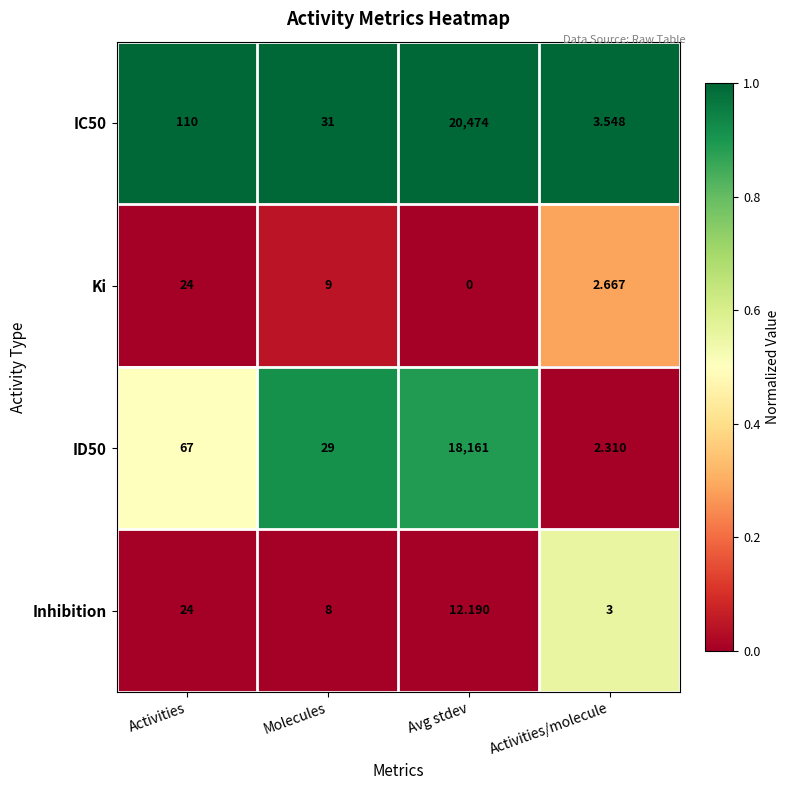

What is the total value across all series at Activities?

225.0